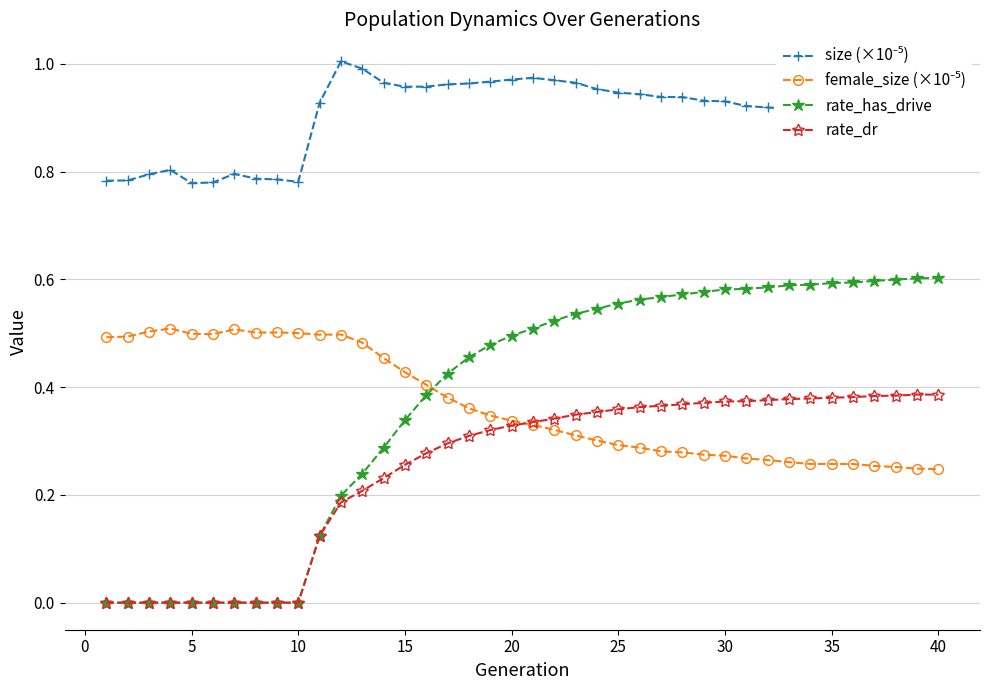

Which series has the widest spread of values?

rate_has_drive